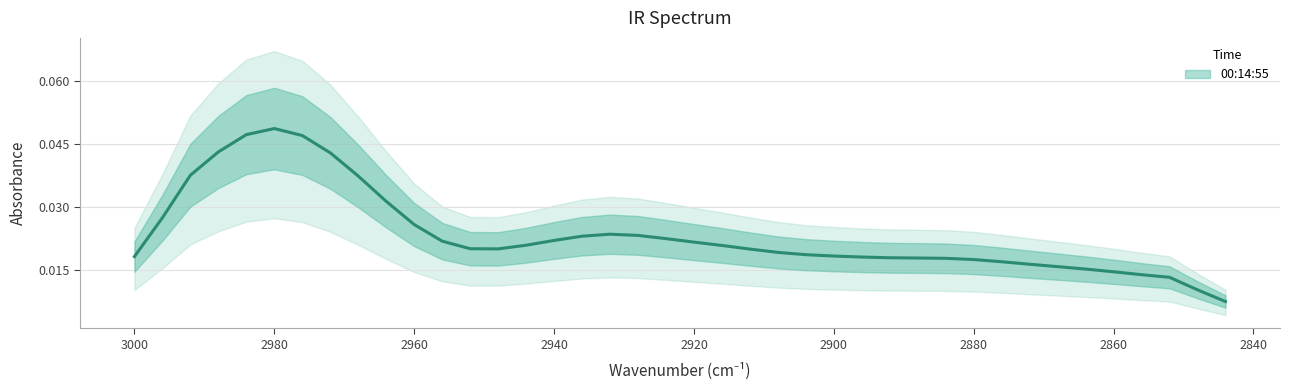

The chart shows a value of 0.0 at 2848. True or false?

True